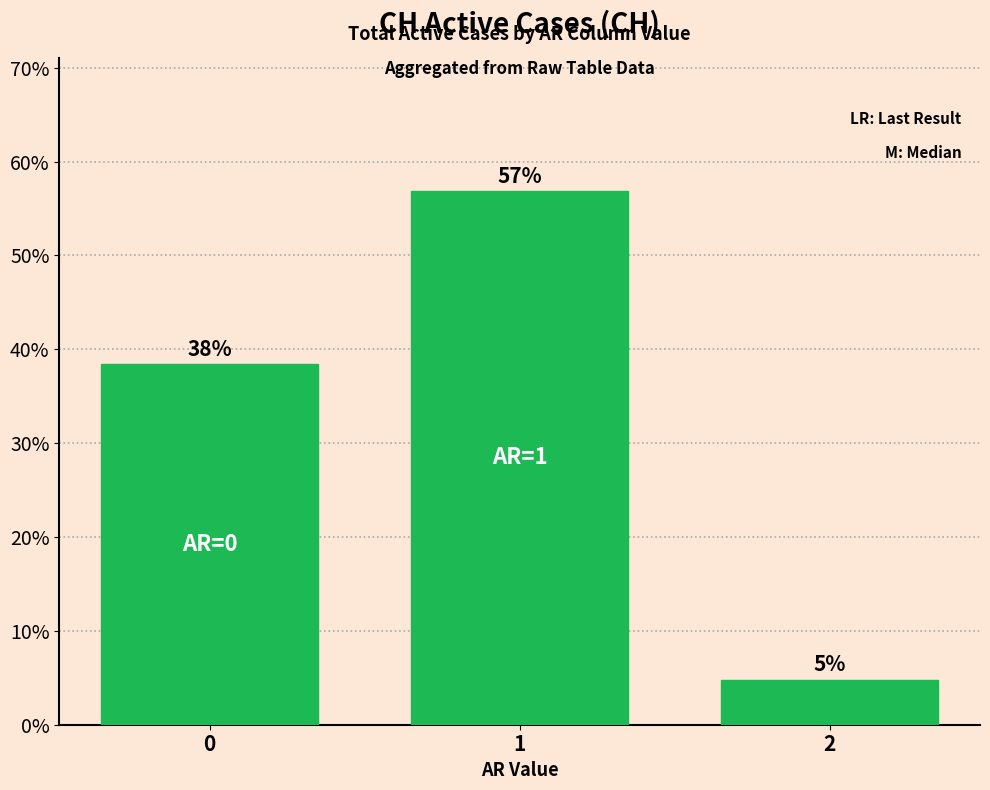

Does the chart contain any negative values?

No